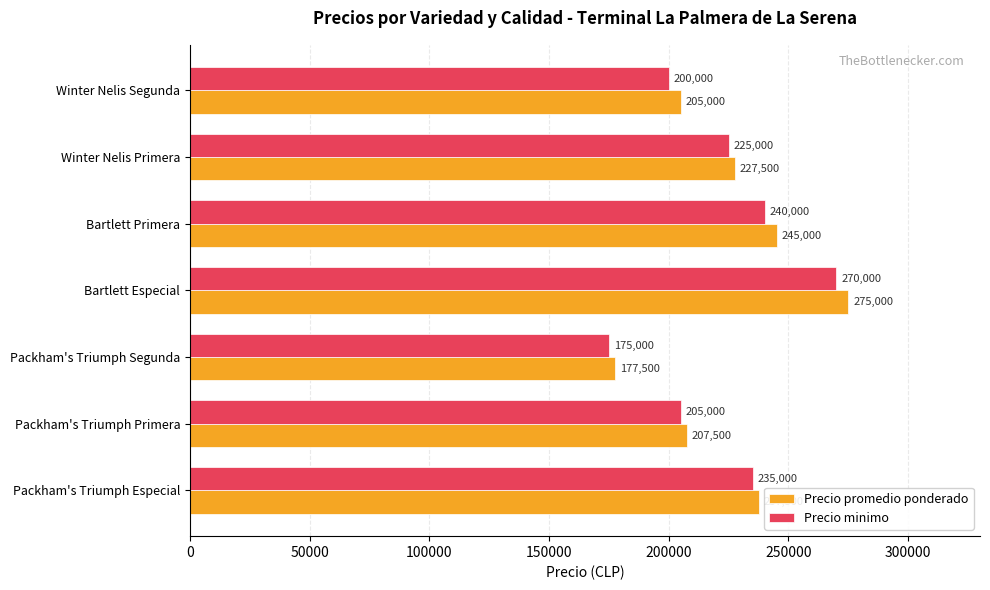

Rank the series at Packham's Triumph Especial from highest to lowest value.

Precio promedio ponderado, Precio minimo